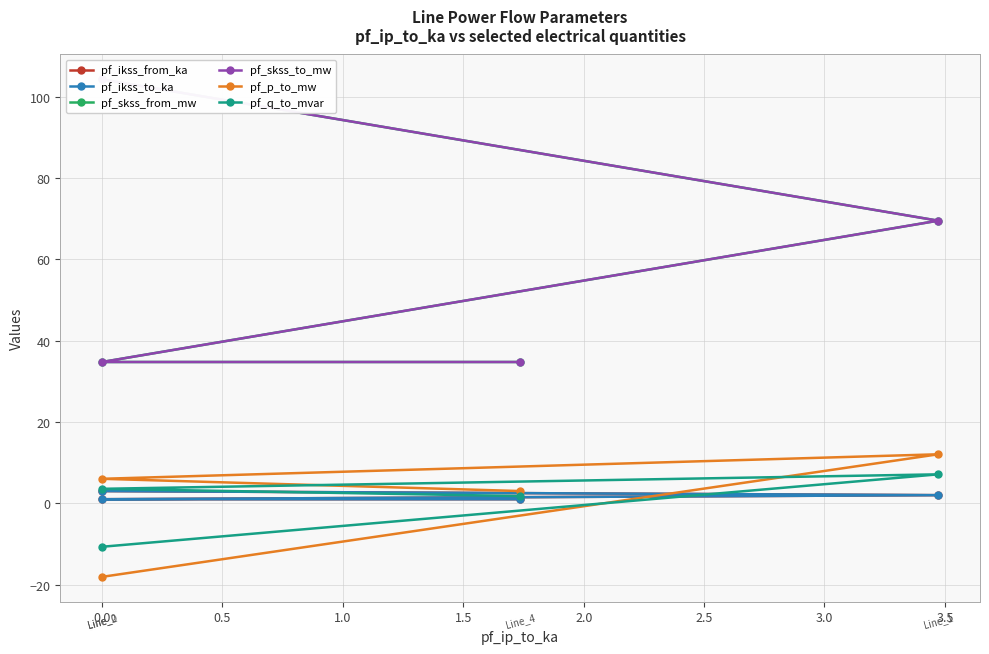

What is the highest value of the pf_skss_to_mw series?

104.2